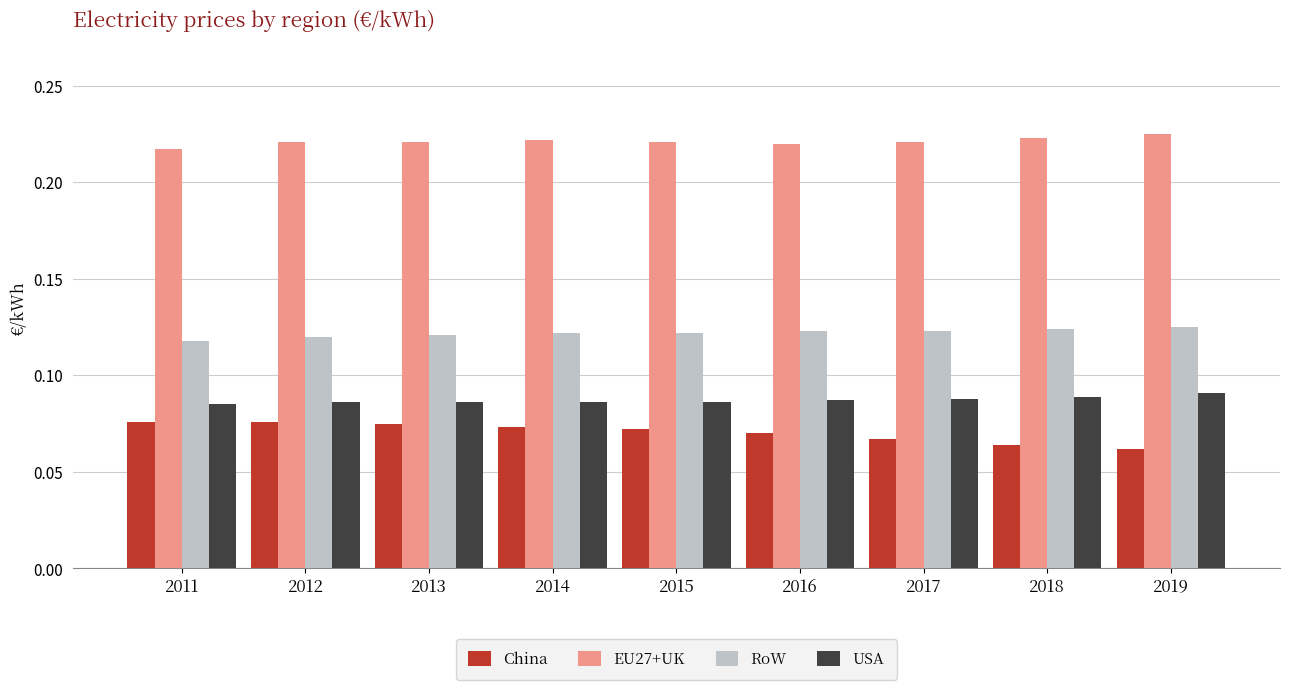

What is the sum of all EU27+UK values?

2.0